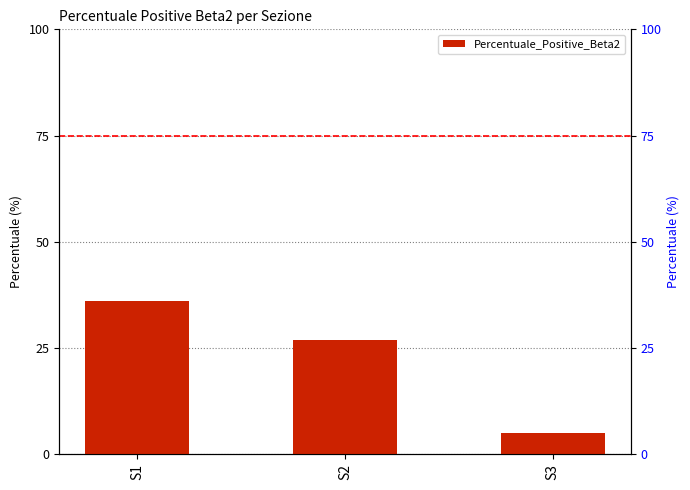

What is the sum of the values at S1 and S2?

63.0